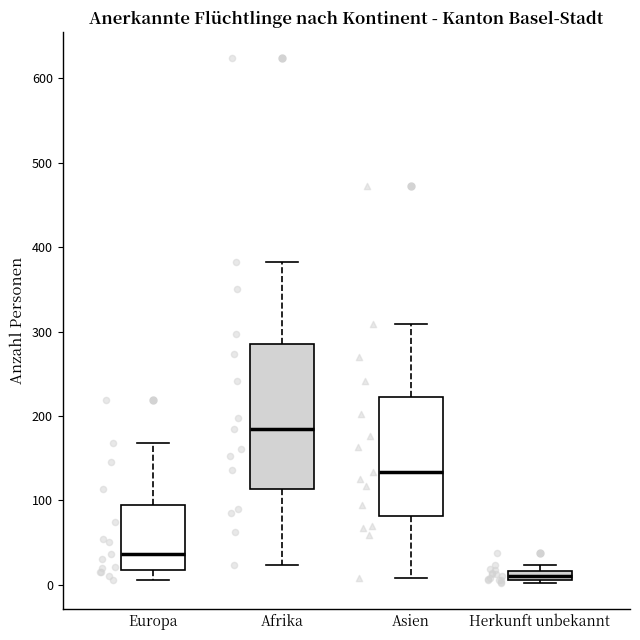

Comparing the boxes themselves (not the whiskers), which one is the tallest?

Afrika